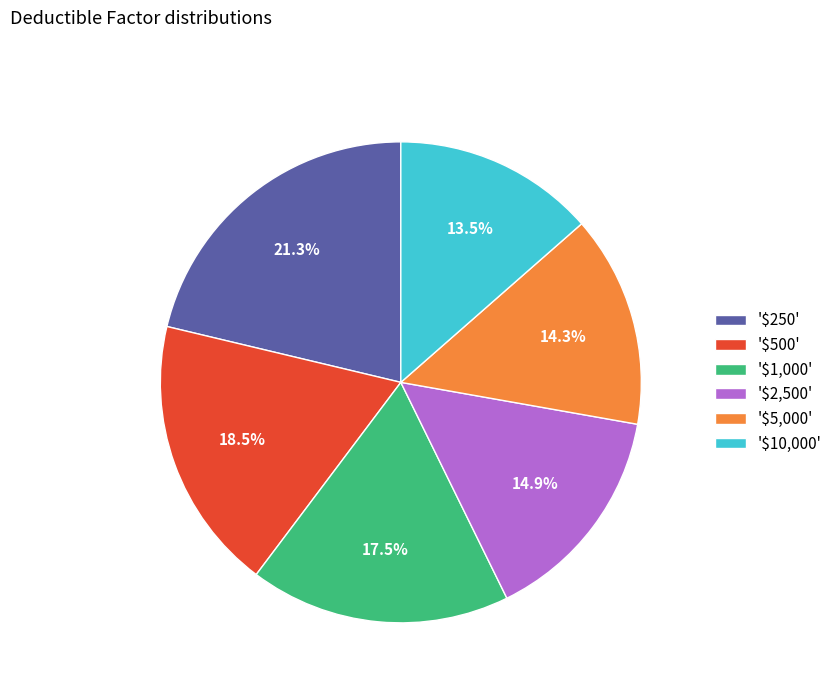

How much of the chart is everything except '$250'?

78.7%